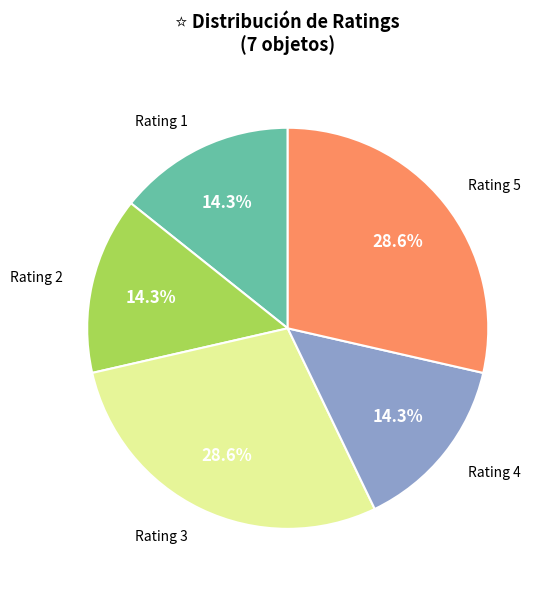

Is there any slice that represents more than half of the pie?

No